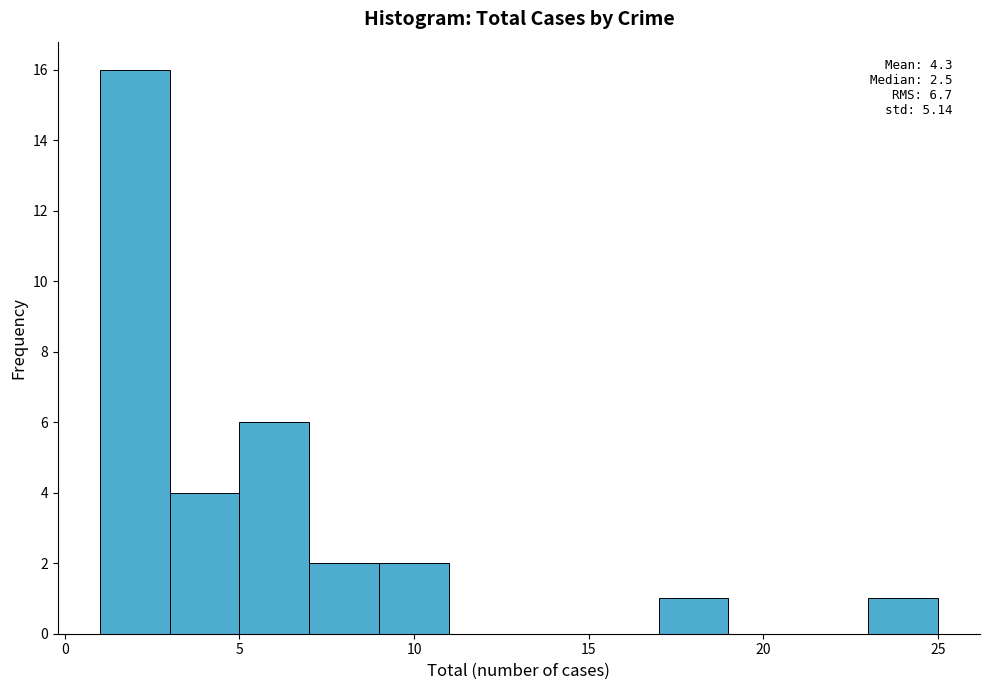

Which range on the x-axis has the tallest bar?

1 to 3